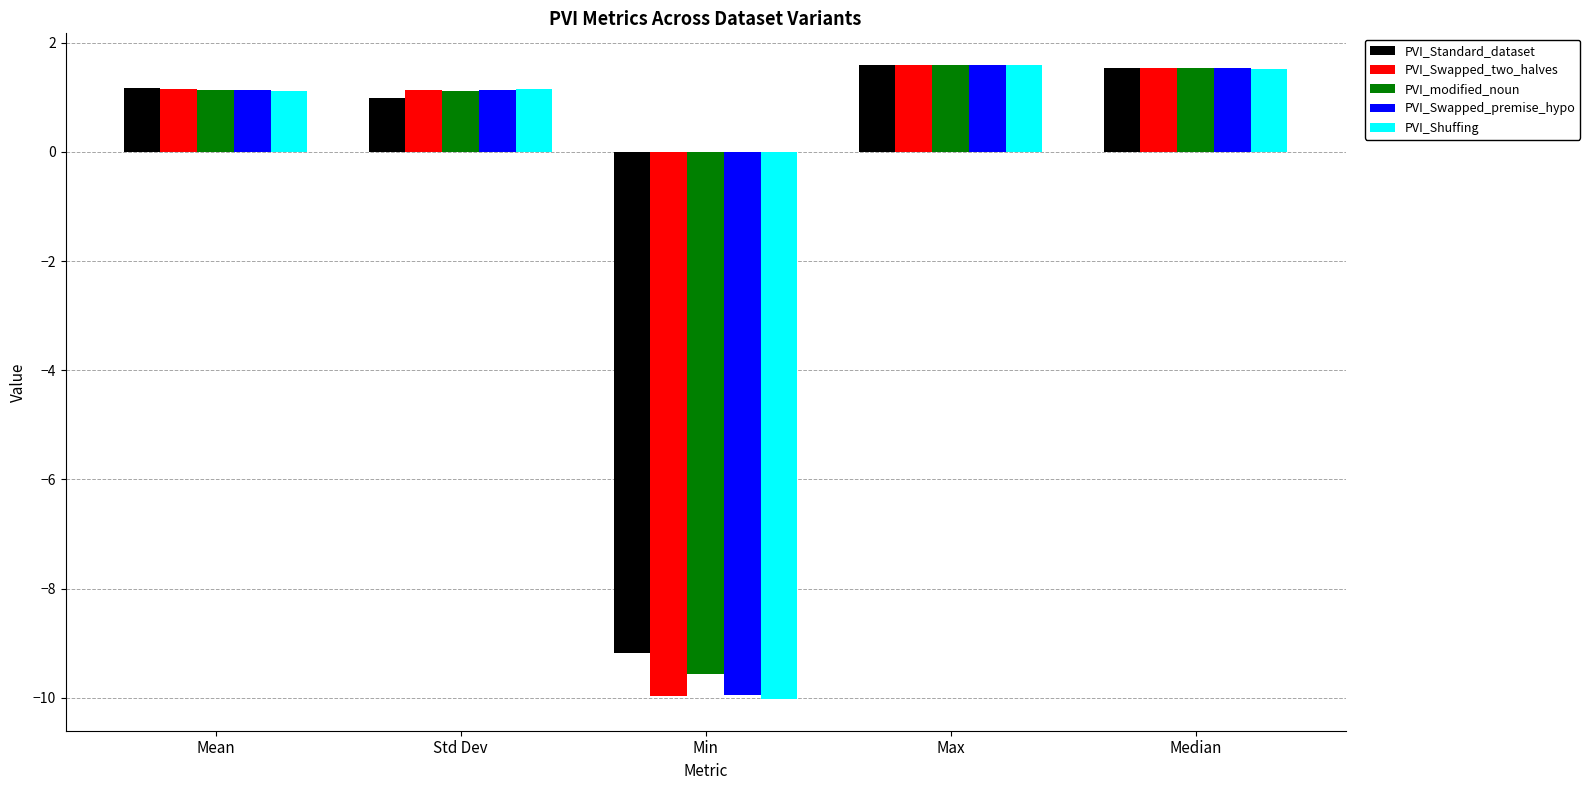

Reading right to left, what are all the values shown in this chart?

PVI_Standard_dataset: Median=1.5	Max=1.6	Min=-9.2	Std Dev=1.0	Mean=1.2
PVI_Swapped_two_halves: Median=1.5	Max=1.6	Min=-10.0	Std Dev=1.1	Mean=1.1
PVI_modified_noun: Median=1.5	Max=1.6	Min=-9.6	Std Dev=1.1	Mean=1.1
PVI_Swapped_premise_hypo: Median=1.5	Max=1.6	Min=-9.9	Std Dev=1.1	Mean=1.1
PVI_Shuffing: Median=1.5	Max=1.6	Min=-10.0	Std Dev=1.1	Mean=1.1